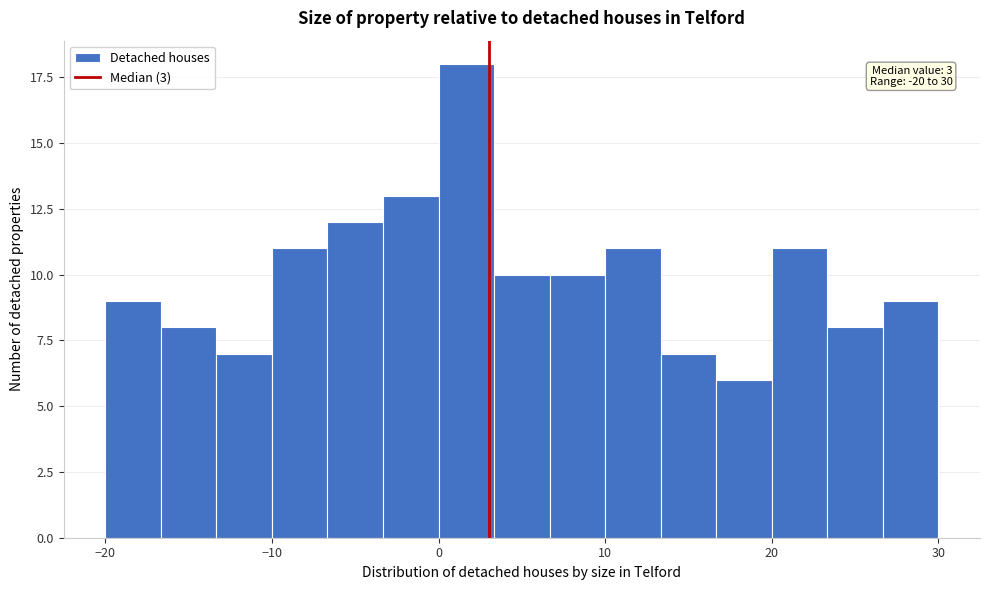

Read against the x-axis, roughly where is the centre of the tallest bar?

2